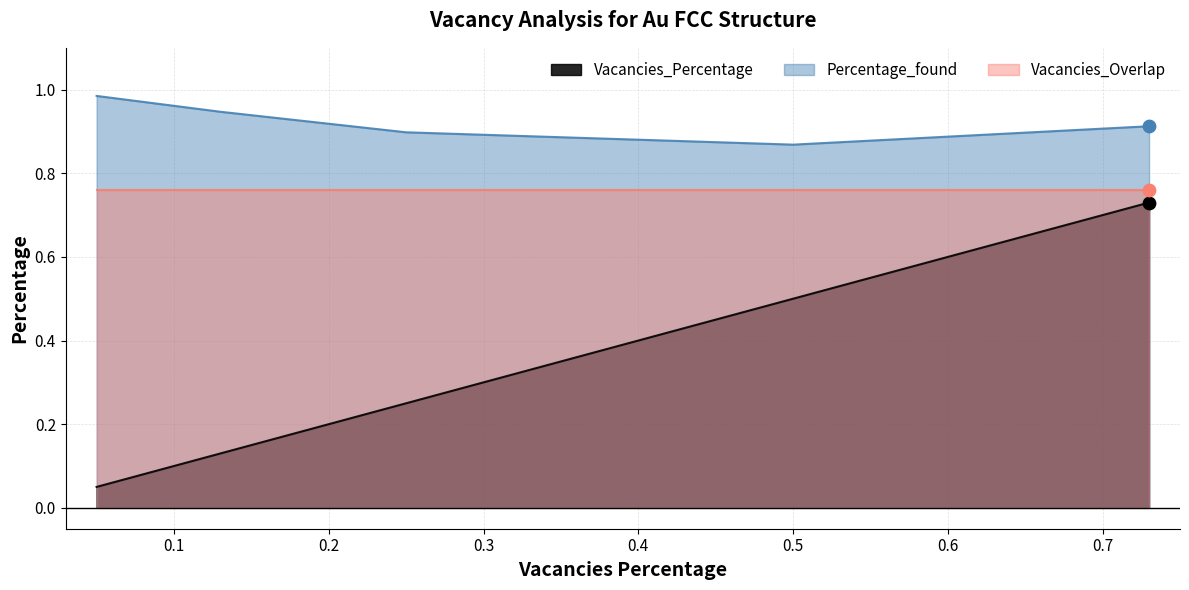

True or false: Vacancies_Percentage and Percentage_found intersect in this chart.

False